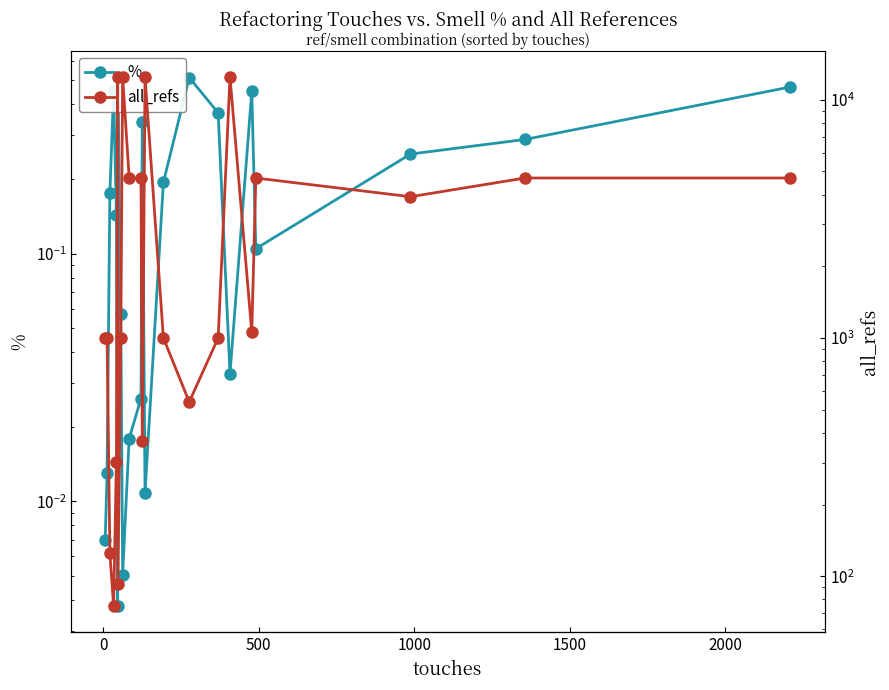

Is the value of % at 20 greater than the value of all_refs at 2500?

No